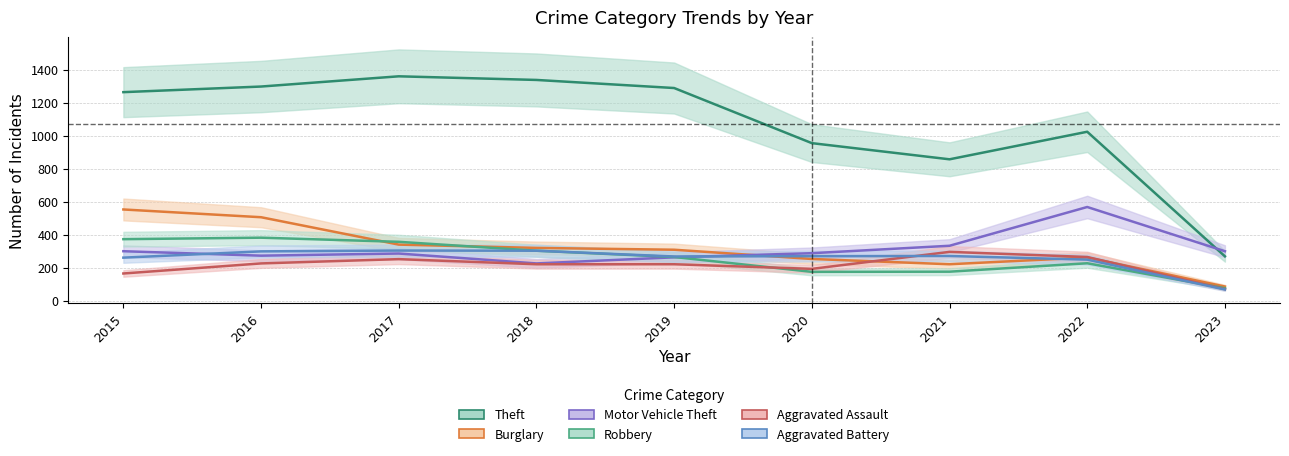

What is the value of the Burglary point at the 3rd from the left?

339